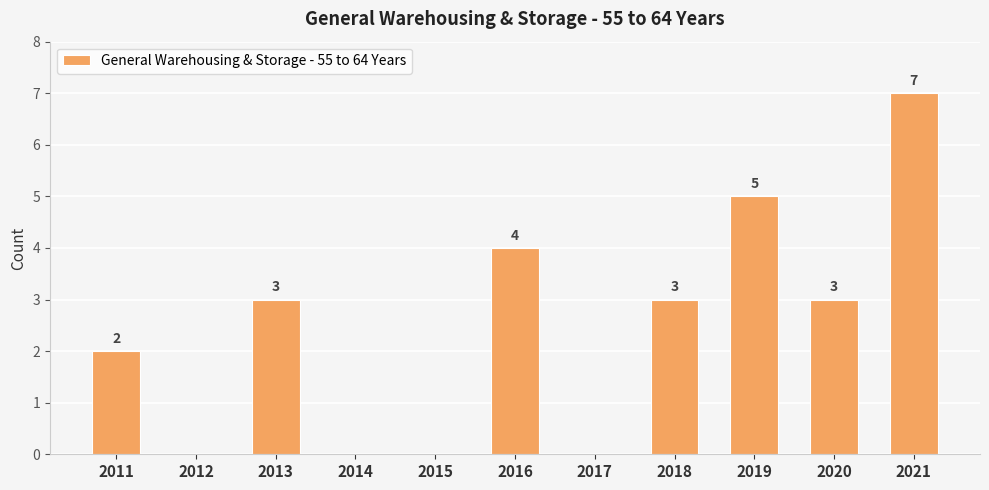

Which category has the highest value across all series?

2021